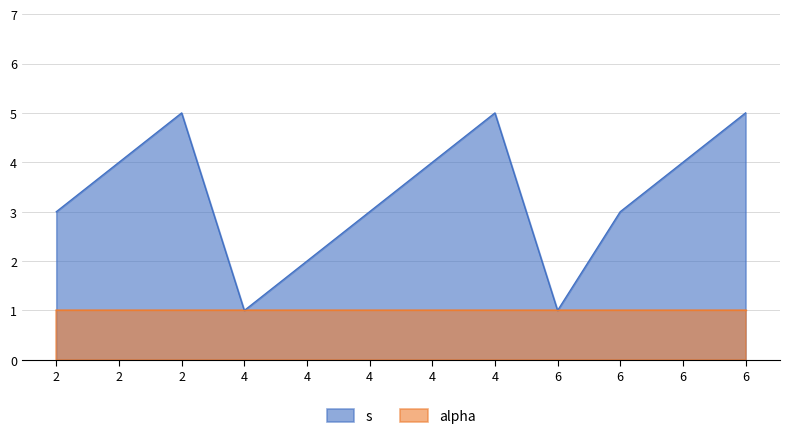

List the labels in order of value, smallest first.

4, 6, 4, 2, 4, 6, 2, 4, 6, 2, 4, 6